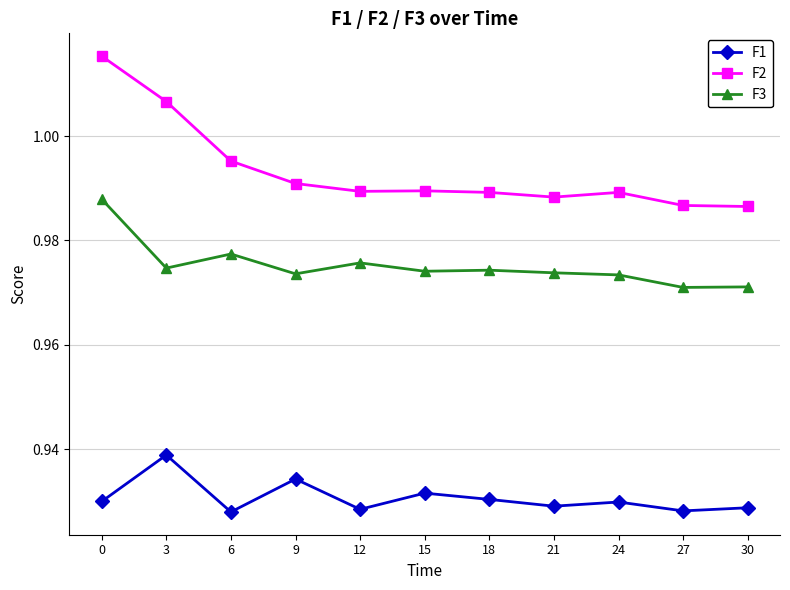

Is the value of F1 at 12 greater than the value of F2 at 9?

No